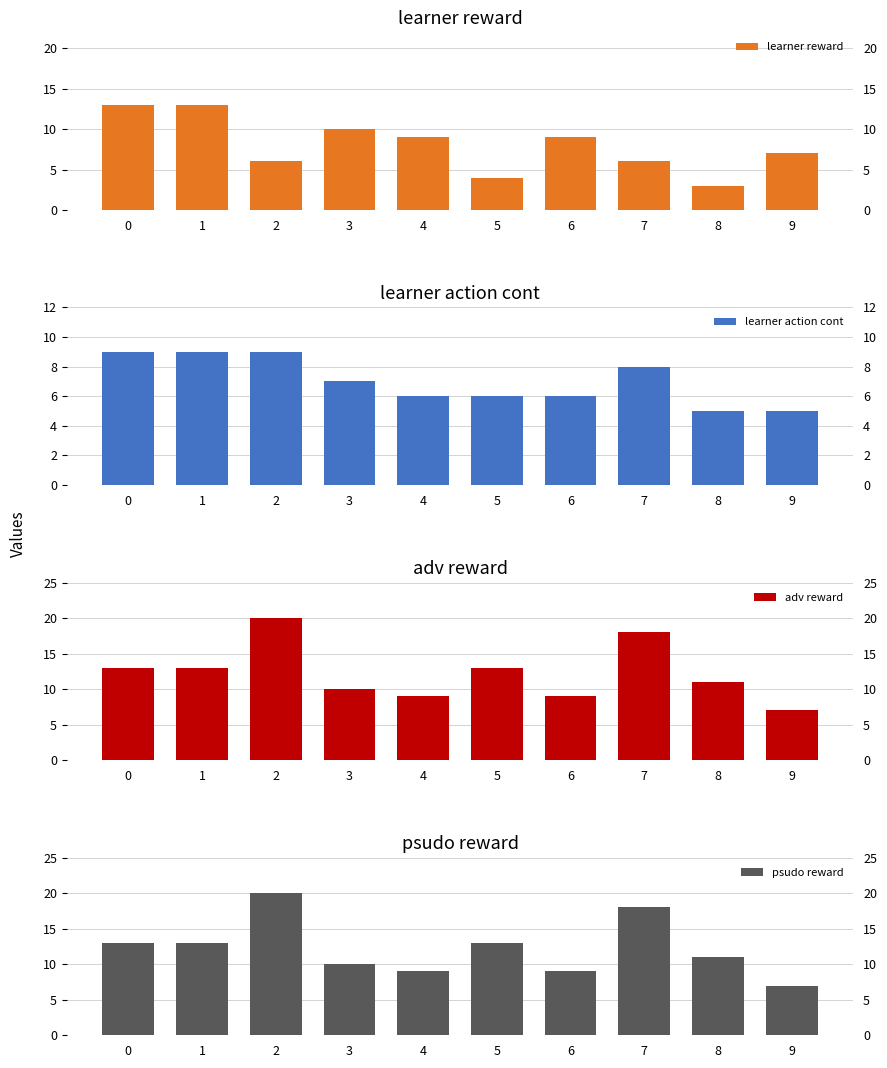

Which series has the largest range (max minus min)?

adv reward